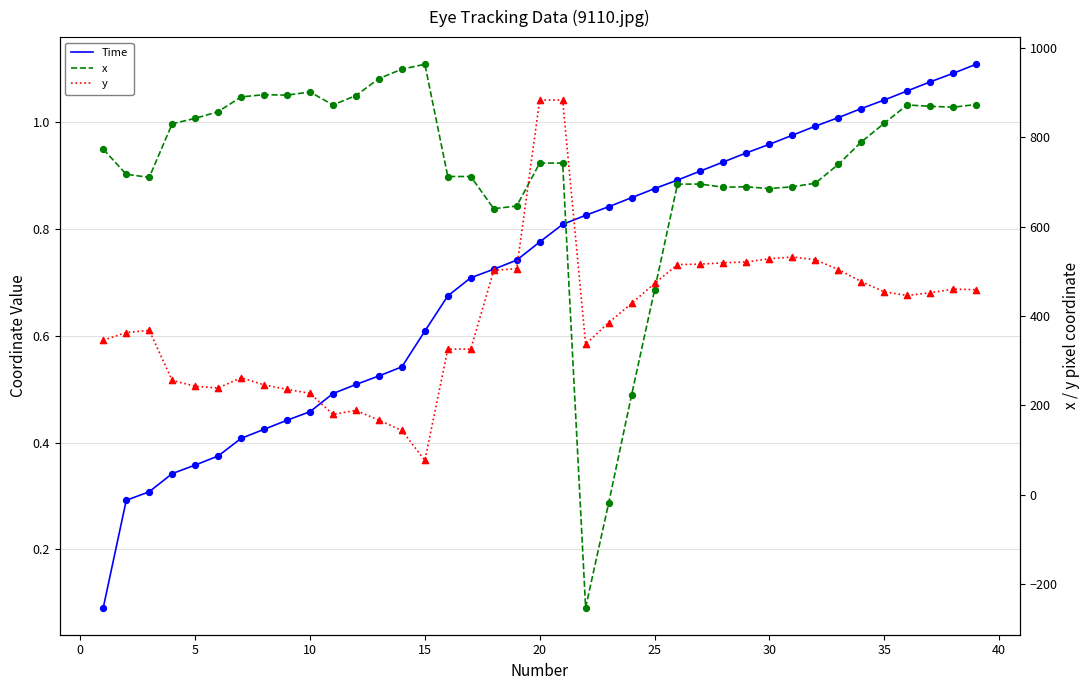

Which series has the largest Y range (max minus min)?

x